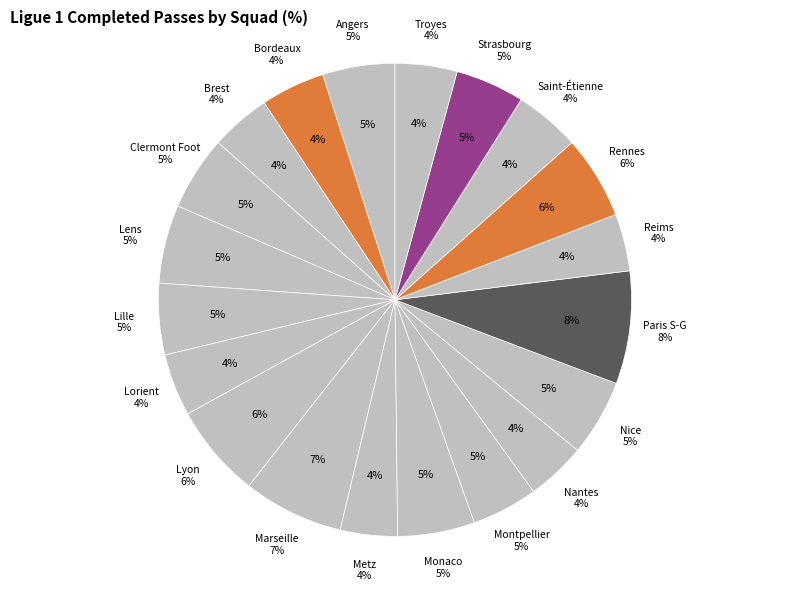

How many segments does this pie chart have?

20